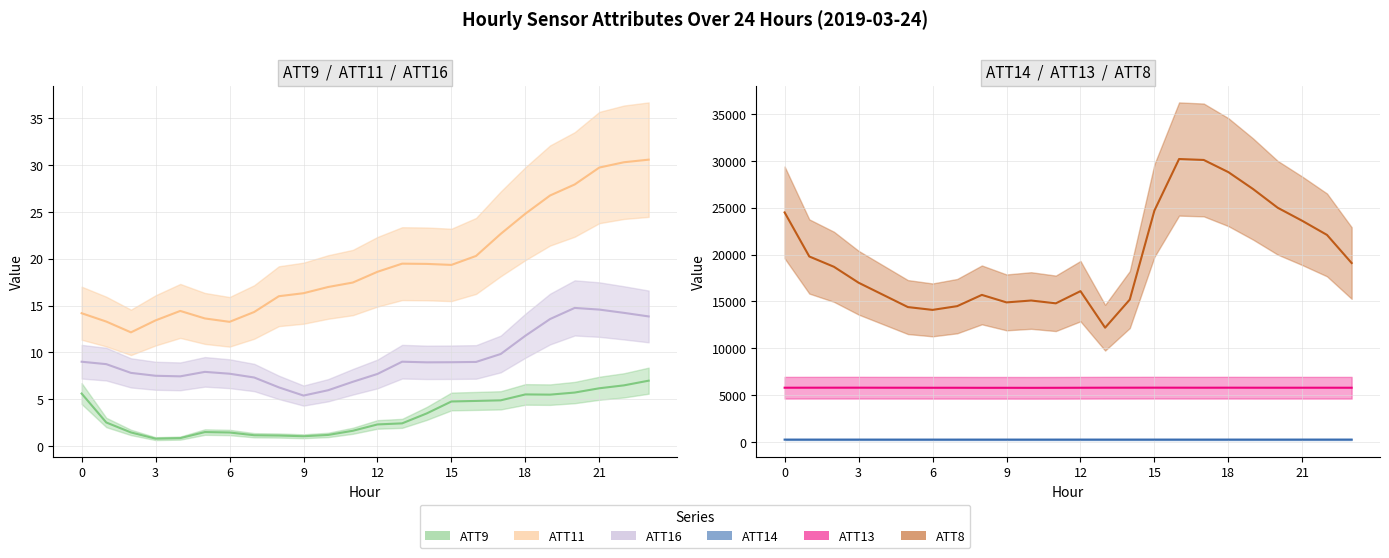

Reading left to right, what are all the values shown in this chart?

ATT9: 5.6	2.5	1.4	0.8	0.8	1.5	1.4	1.1	1.1	1.0	1.2	1.6	2.3	2.4	3.5	4.7	4.8	4.9	5.5	5.5	5.7	6.2	6.5	7.0
ATT11: 14.2	13.3	12.1	13.4	14.4	13.6	13.3	14.3	16.0	16.3	17.0	17.5	18.6	19.5	19.4	19.3	20.3	22.7	24.8	26.8	27.9	29.7	30.3	30.6
ATT16: 9.0	8.7	7.8	7.5	7.4	7.9	7.7	7.3	6.3	5.4	5.9	6.8	7.7	9.0	8.9	8.9	9.0	9.8	11.8	13.6	14.7	14.6	14.2	13.8
ATT14: 258.5	258.5	258.3	258.1	257.7	257.7	257.3	257.3	257.5	257.6	257.7	258.0	258.4	258.5	258.5	258.3	258.0	258.0	258.3	258.2	258.5	258.8	259.3	259.4
ATT13: 5794.0	5796.3	5797.5	5798.3	5794.7	5793.4	5790.3	5789.6	5784.8	5785.5	5781.9	5785.8	5790.9	5796.5	5797.8	5799.8	5797.4	5795.1	5797.6	5794.9	5794.1	5793.8	5793.7	5792.0
ATT8: 24500.0	19800.0	18700.0	17000.0	15700.0	14400.0	14100.0	14500.0	15700.0	14900.0	15100.0	14800.0	16100.0	12200.0	15200.0	24700.0	30200.0	30100.0	28800.0	27000.0	25000.0	23600.0	22100.0	19100.0